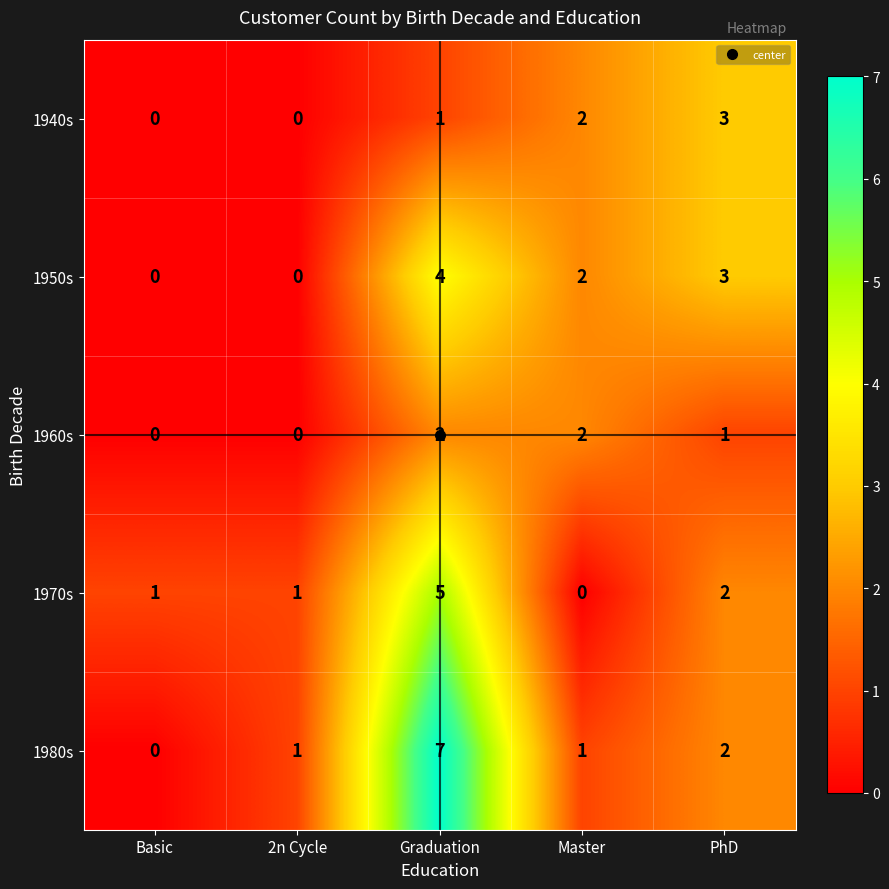

At how many categories does at least one series exceed 0?

5